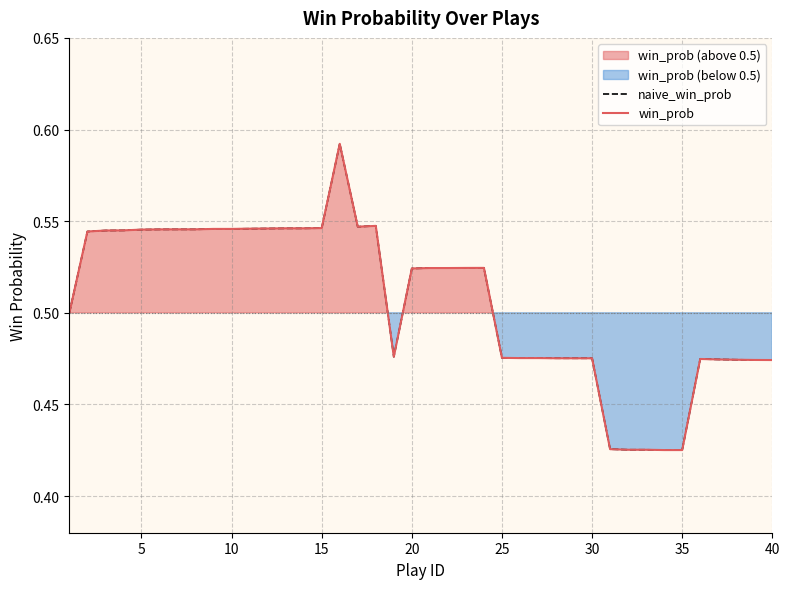

Rank the series by their maximum value, from highest to lowest.

naive_win_prob, win_prob